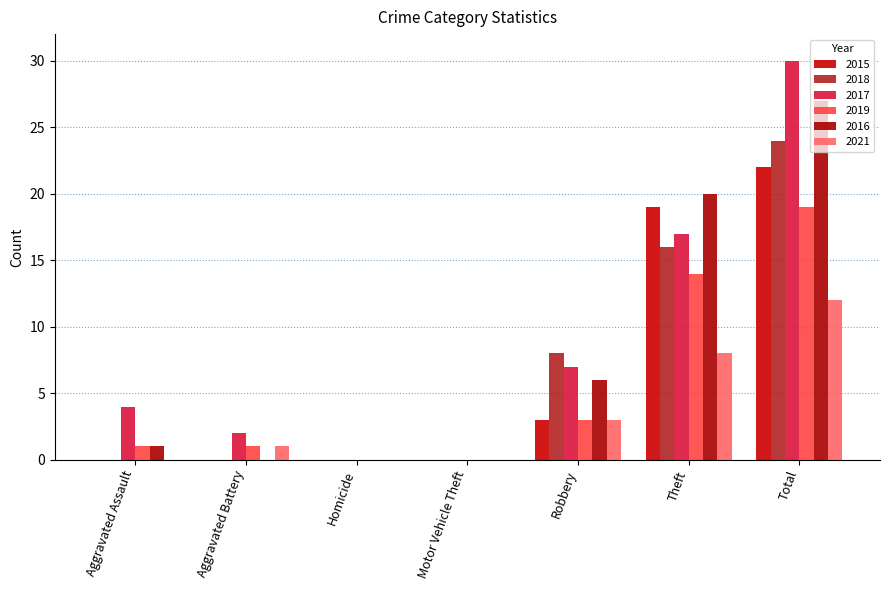

Count the number of data series in this chart.

6